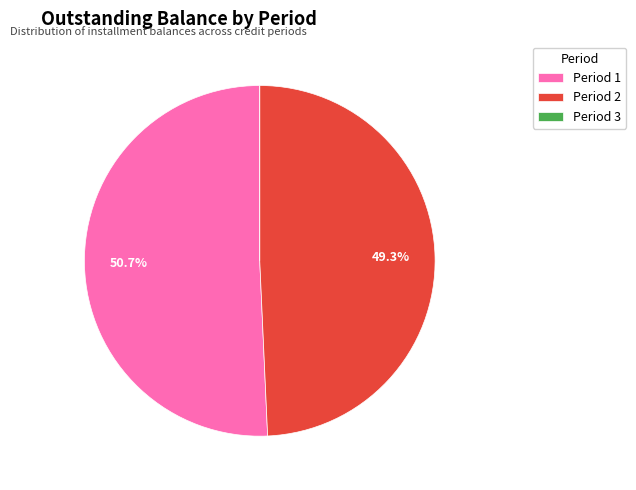

Between Period 1 and Period 2, which is larger?

Period 1